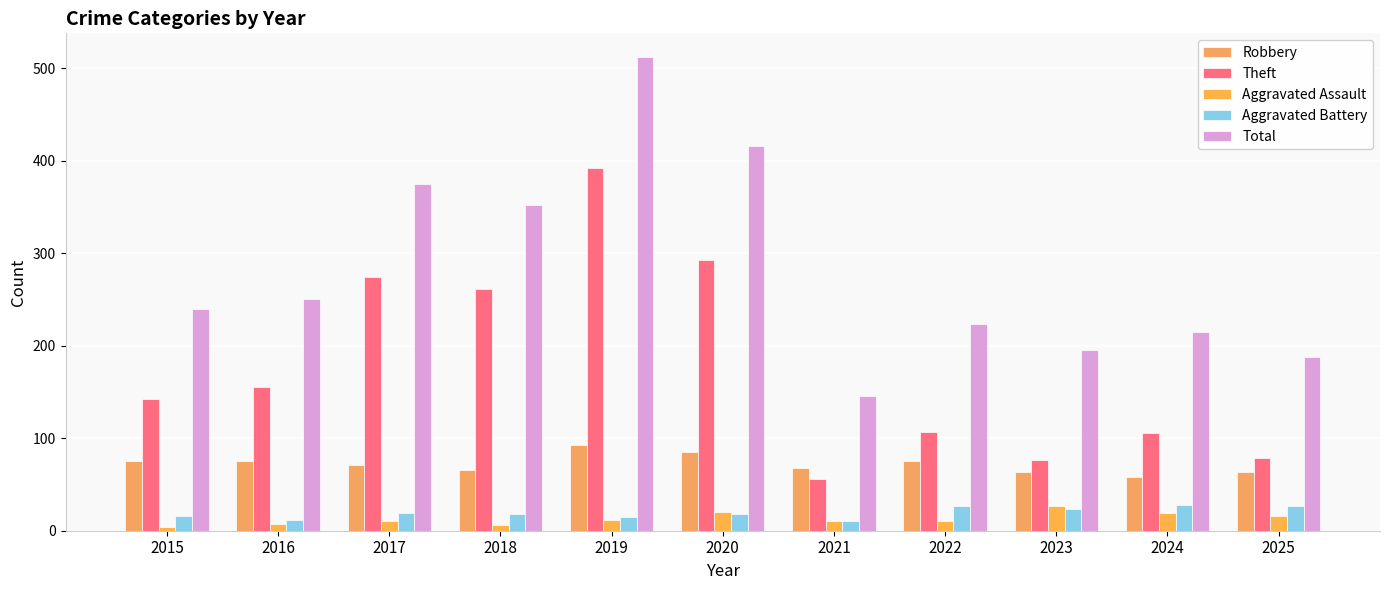

How many bars are there in each group?

5